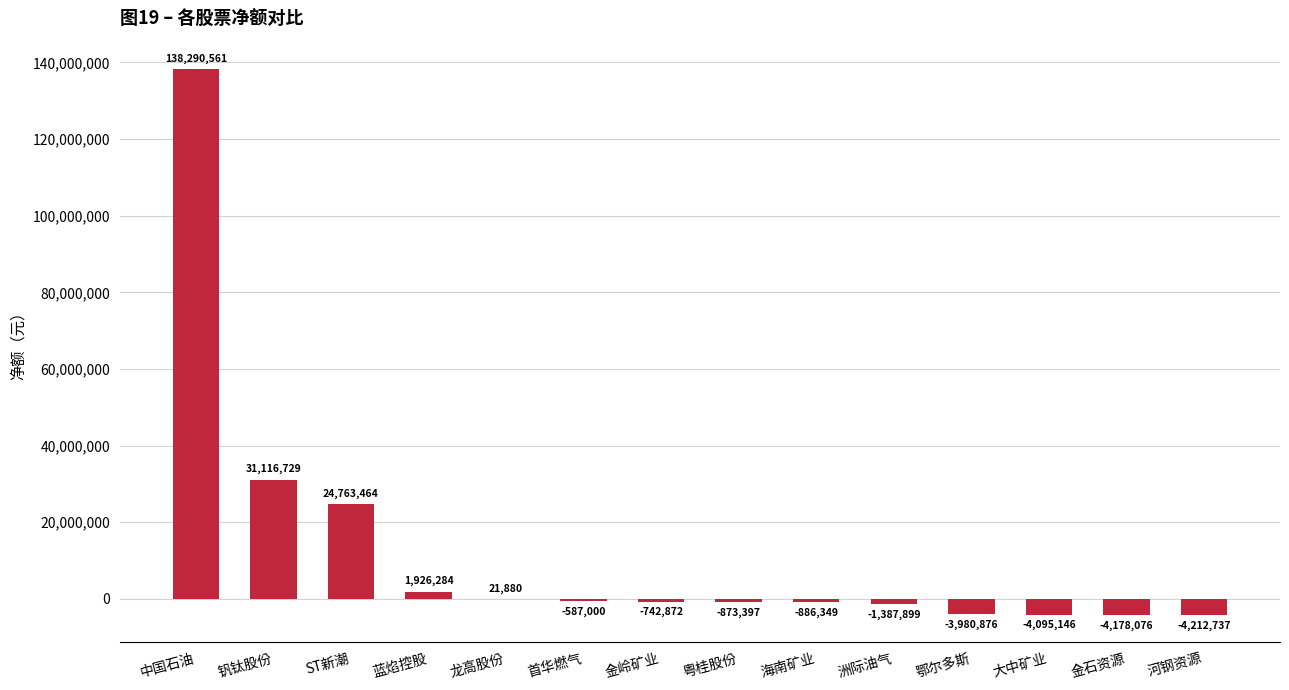

True or false: the data shows 21880 at 龙高股份.

True